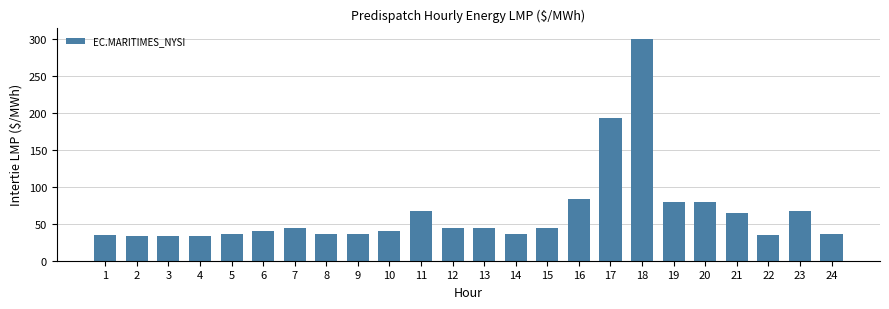

Does the chart contain stacked bars?

No